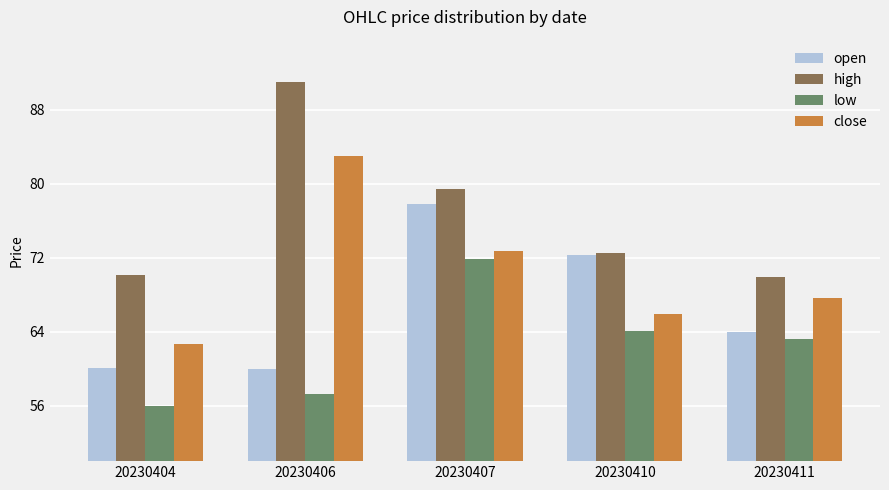

At 20230411, list the series in order from largest to smallest.

high, close, open, low